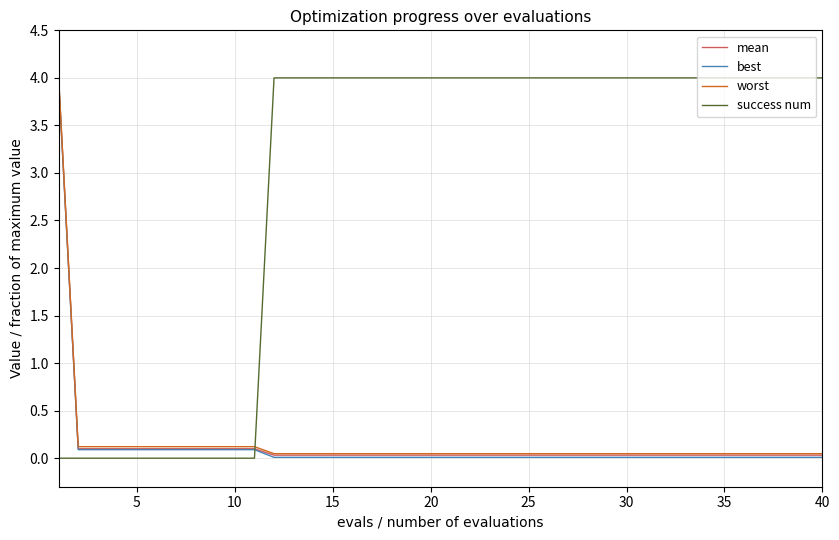

What is the highest value of the best series?

4.0